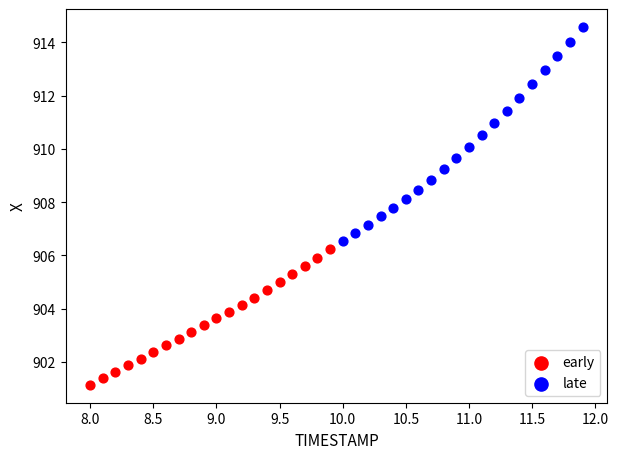

Which series has the largest Y range (max minus min)?

late